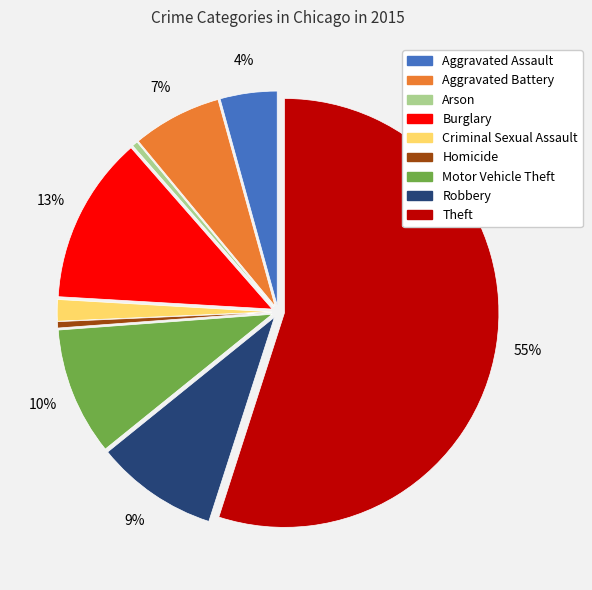

Combined, do Criminal Sexual Assault and Theft account for over 50%?

Yes